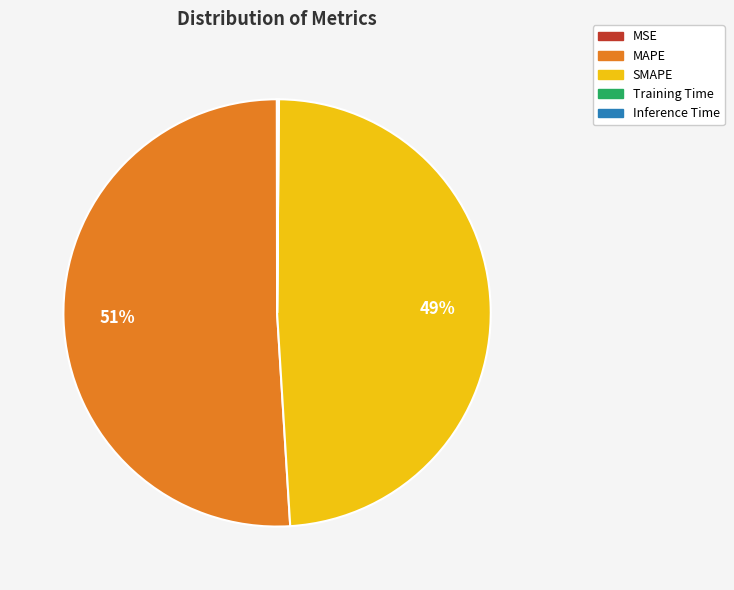

The SMAPE slice represents 62% of the pie. True or false?

False